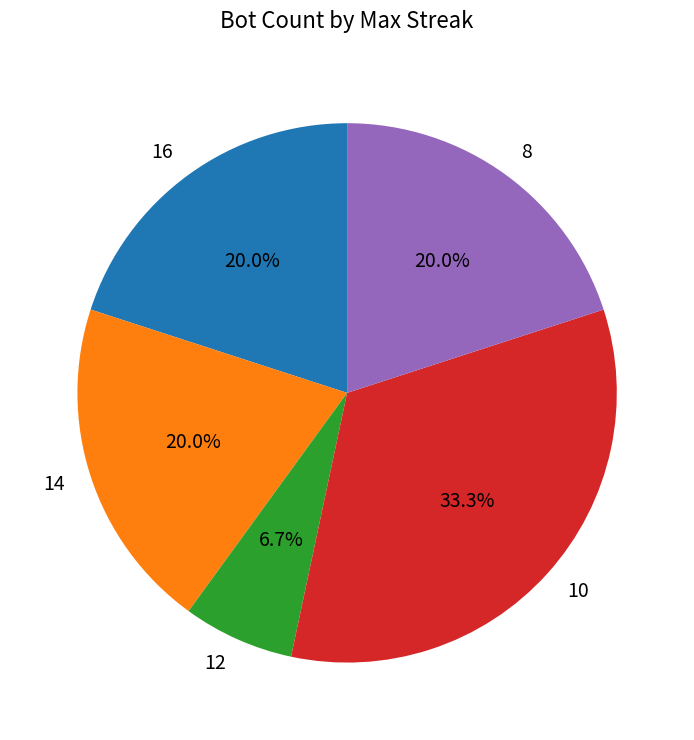

How many slices are in this pie chart?

5